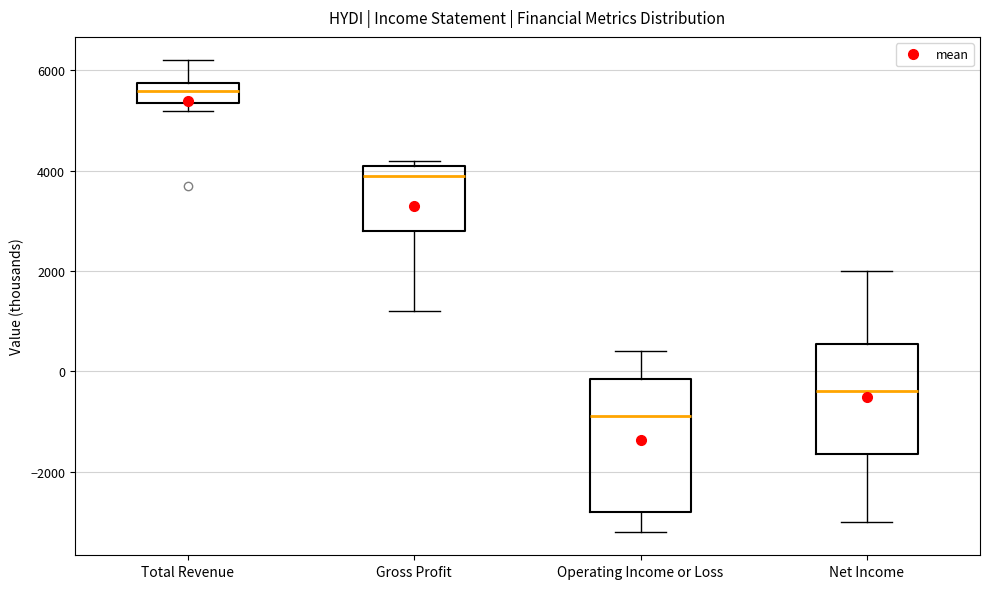

Comparing the boxes themselves (not the whiskers), which one is the tallest?

Operating Income or Loss